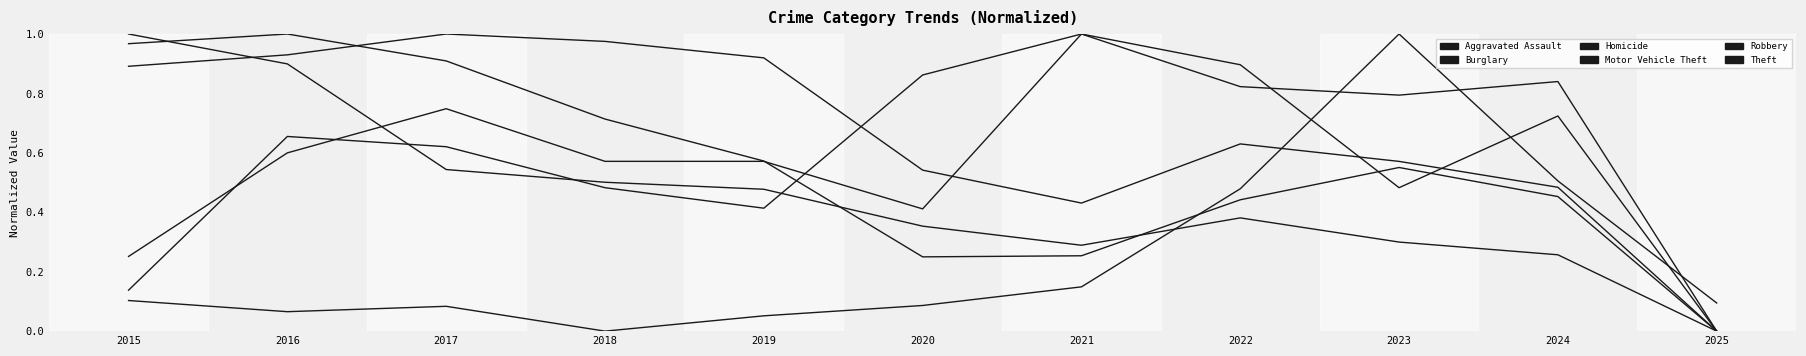

How many positive values does the Motor Vehicle Theft series have?

10